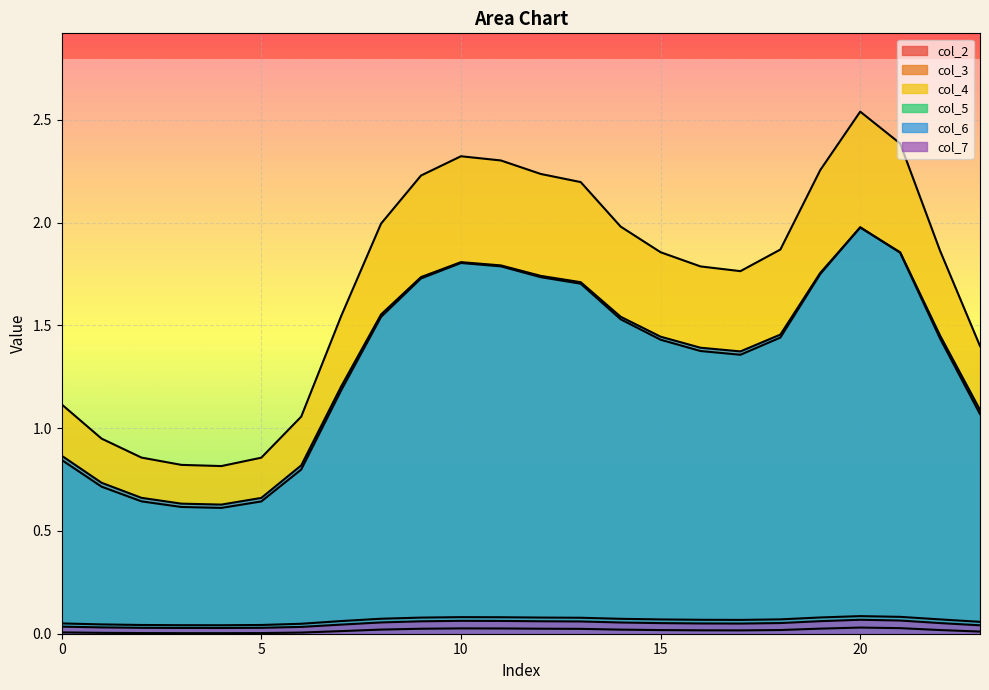

Which category has the highest value in the col_4 series?

20